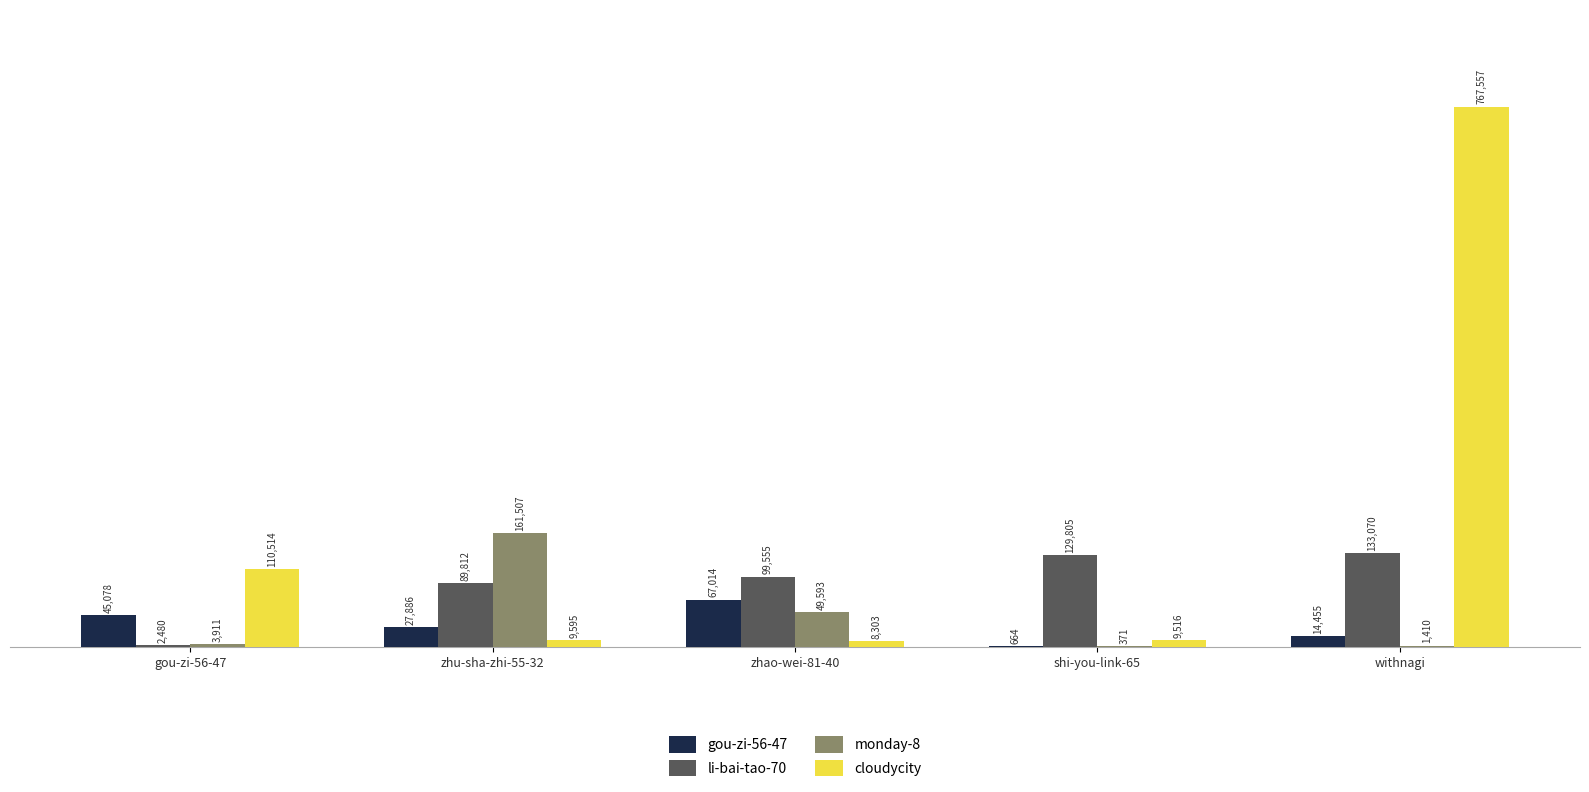

Which series changed the most between zhao-wei-81-40 and shi-you-link-65?

gou-zi-56-47